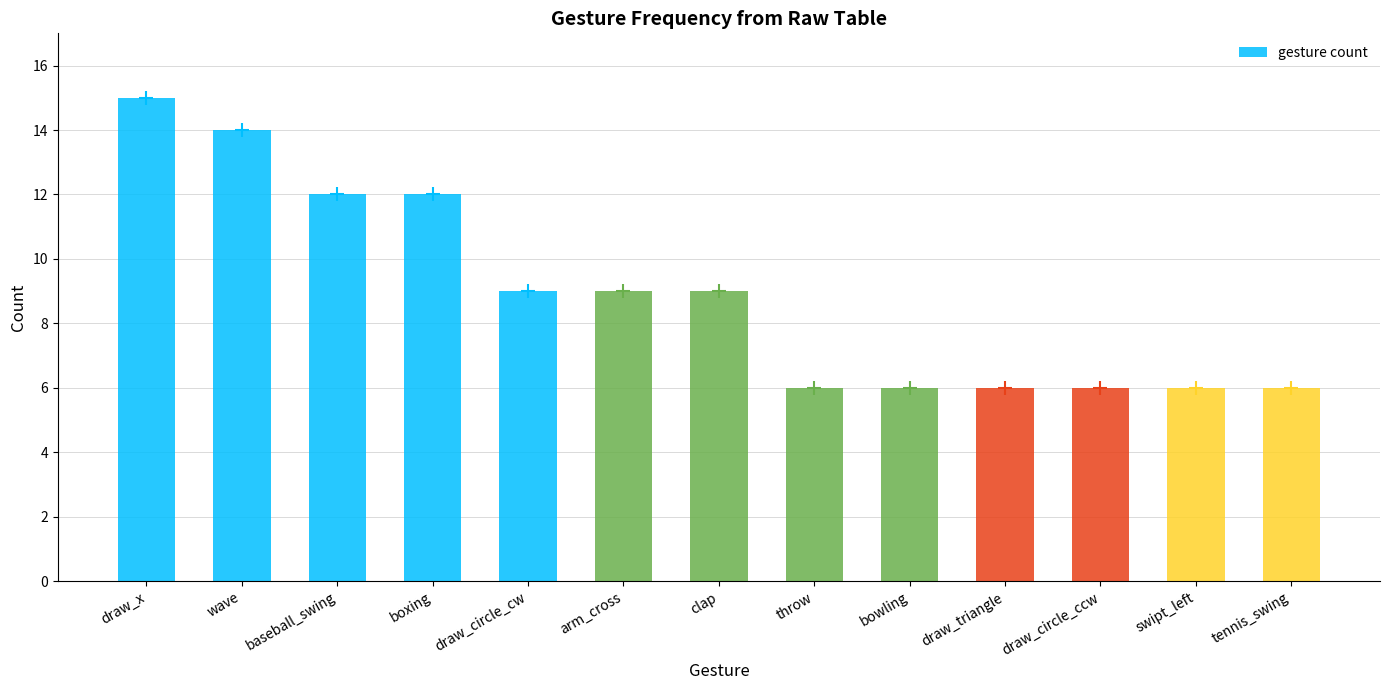

Where does the data first go above 9?

draw_x